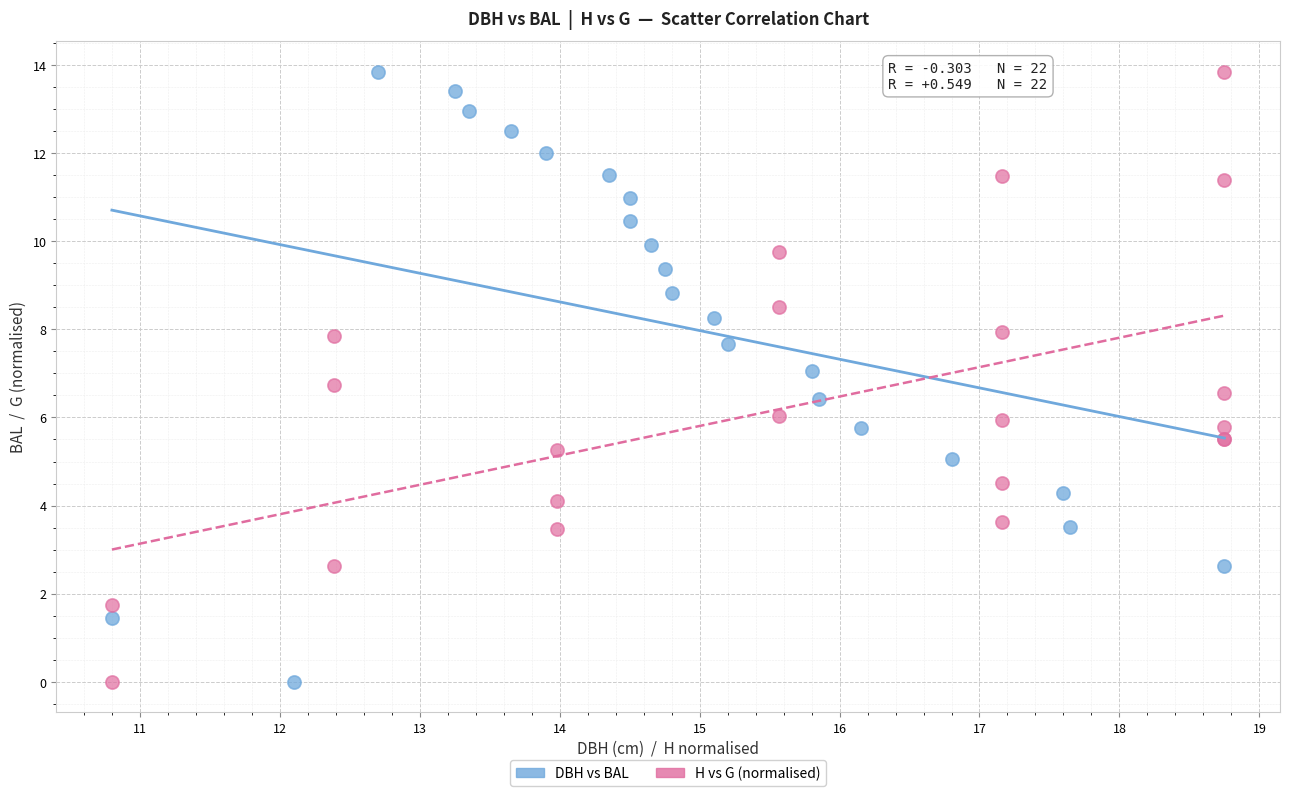

What are all the series names shown in the legend?

DBH vs BAL, H vs G (normalised)